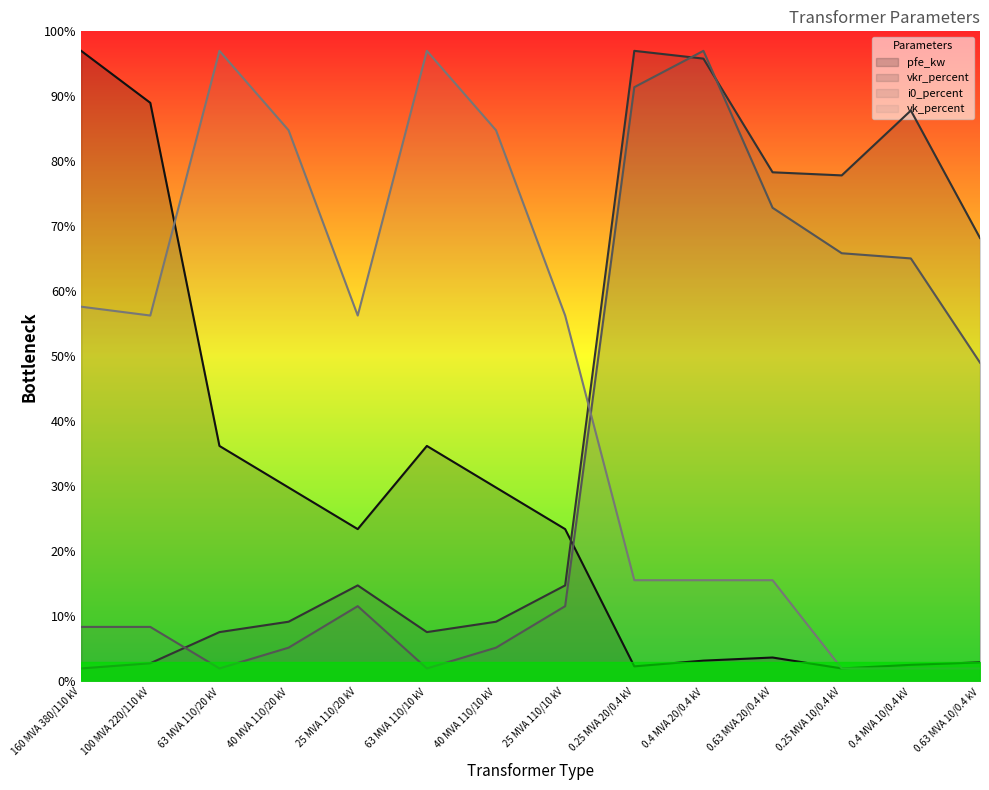

Which category has the highest value across all series?

160 MVA 380/110 kV